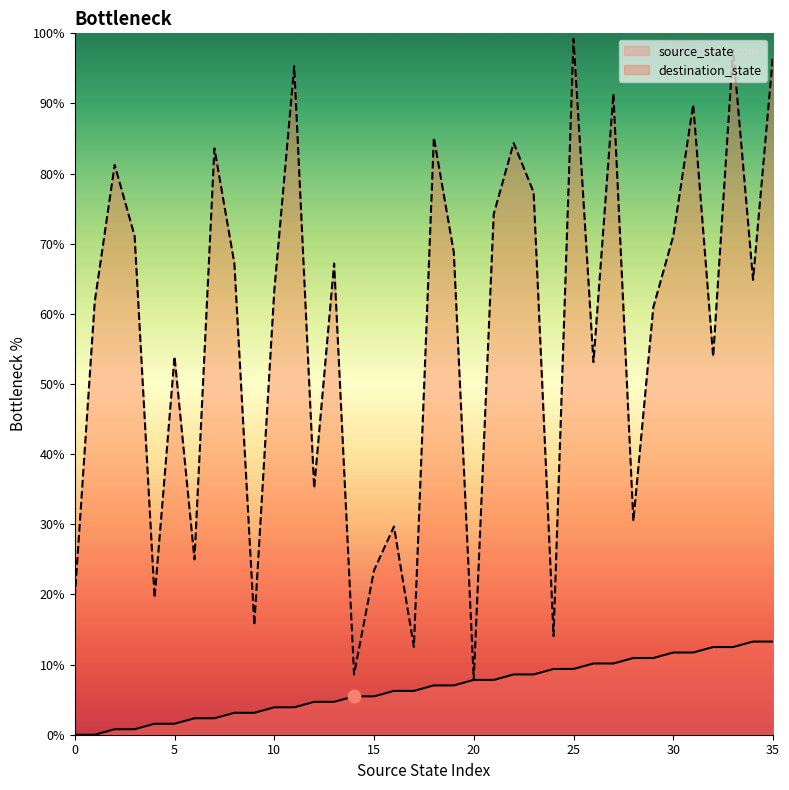

Which series has the largest Y range (max minus min)?

destination_state